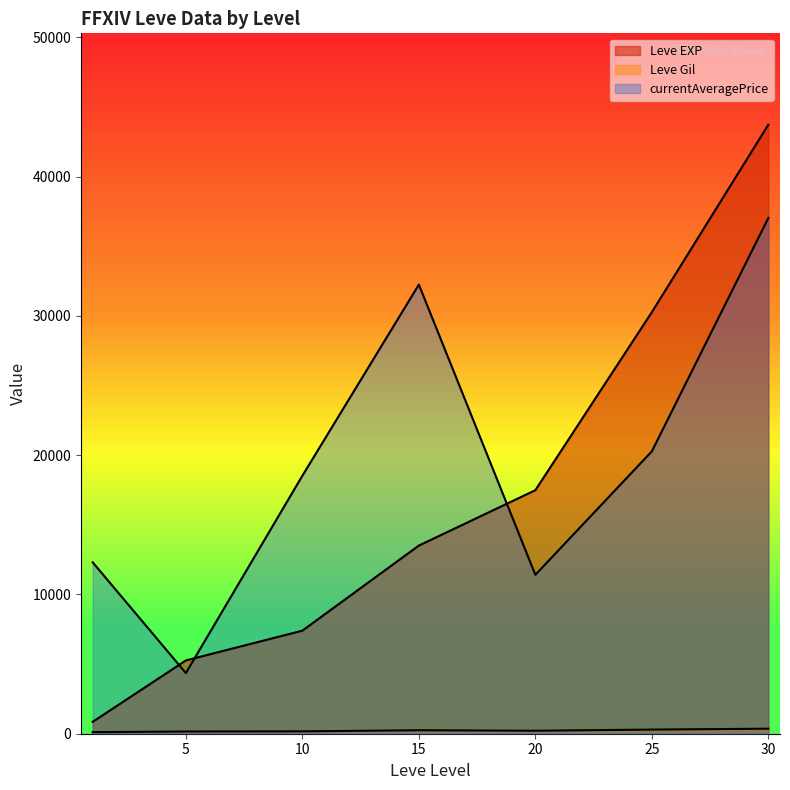

True or false: Leve Gil has a value of 200 at 30.

False